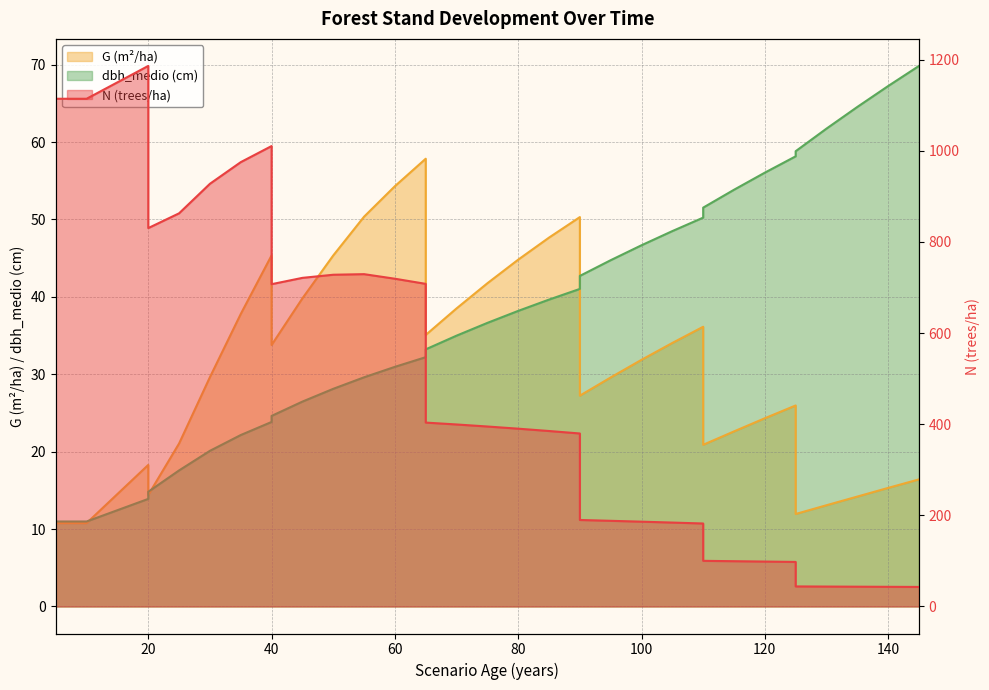

Is the value of dbh_medio (cm) at 9 greater than the value of G (m²/ha) at 19?

No